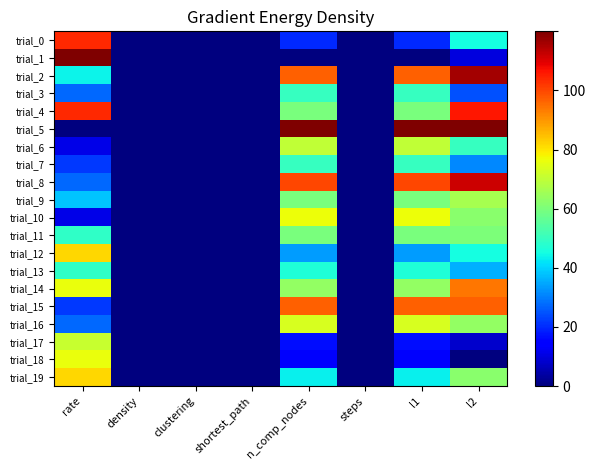

At which category is the sum across all series the highest?

l2